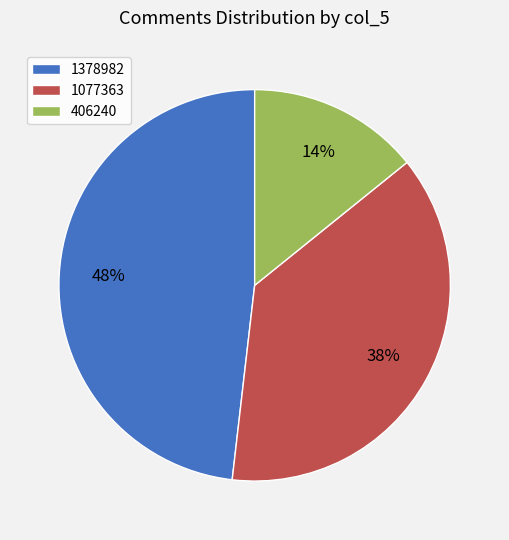

Do 1378982 and 1077363 together represent more than half of the pie?

Yes